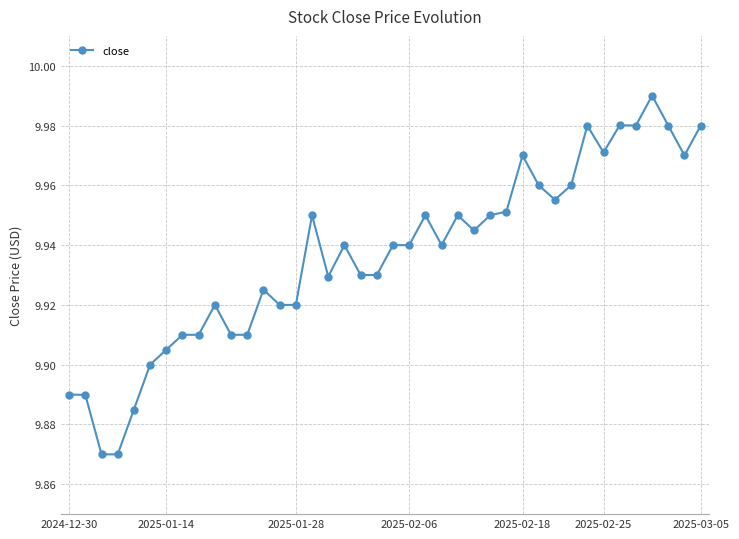

What is the difference between the maximum and minimum values?

0.1